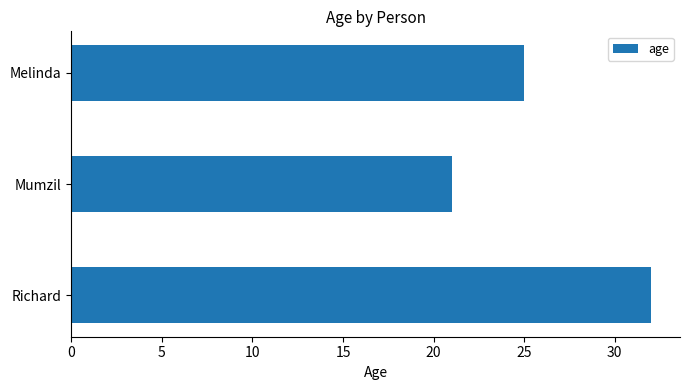

Count the number of categories in the chart.

3